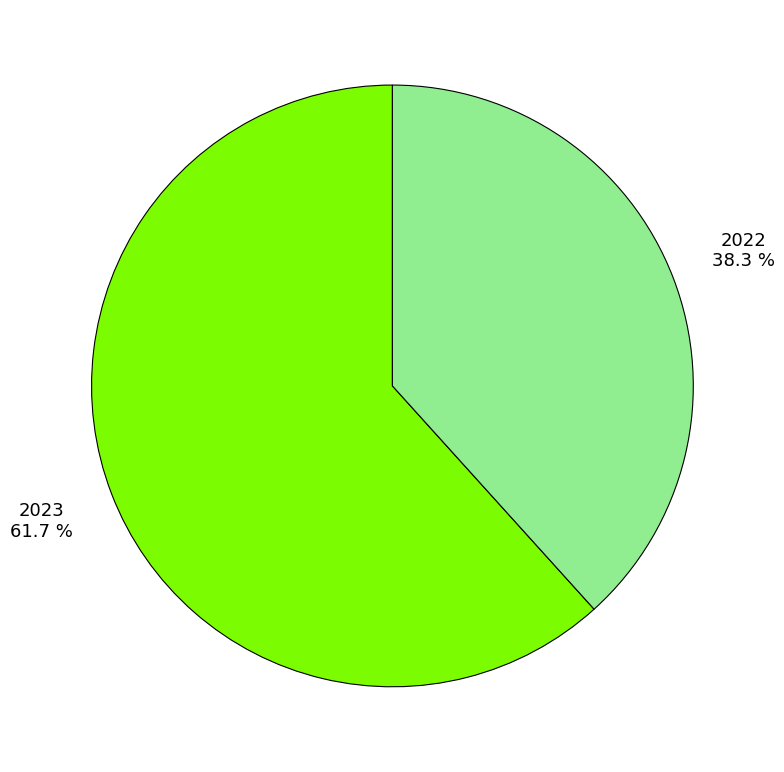

How many slices are in this pie chart?

2